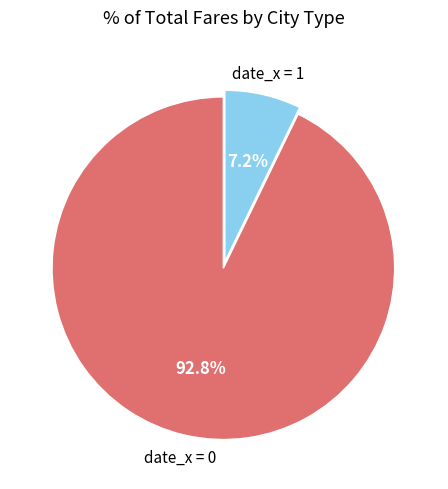

Is there any slice that represents more than half of the pie?

Yes